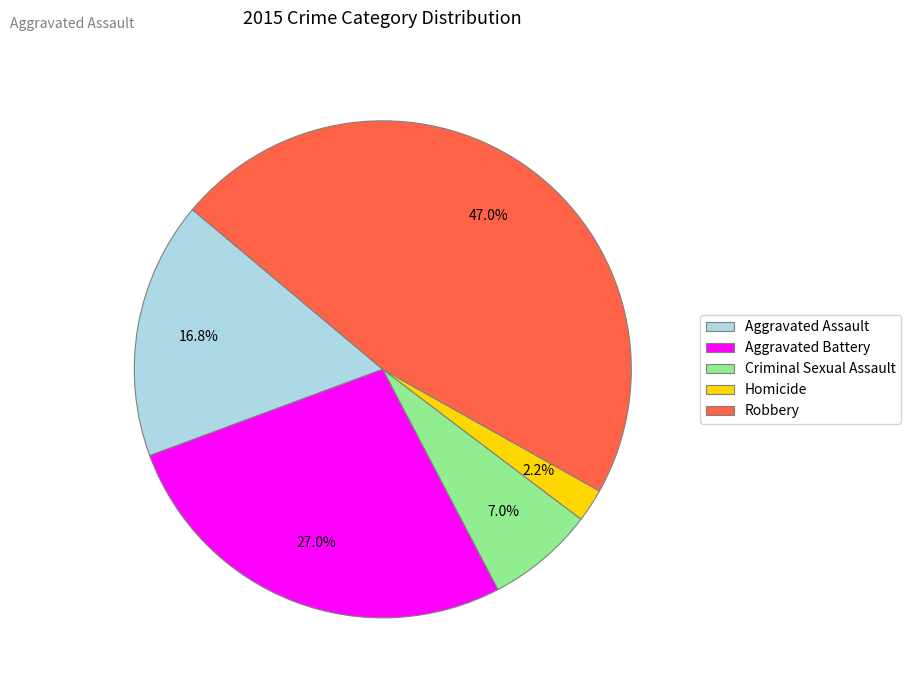

Combined, do Aggravated Battery and Aggravated Assault account for over 50%?

No